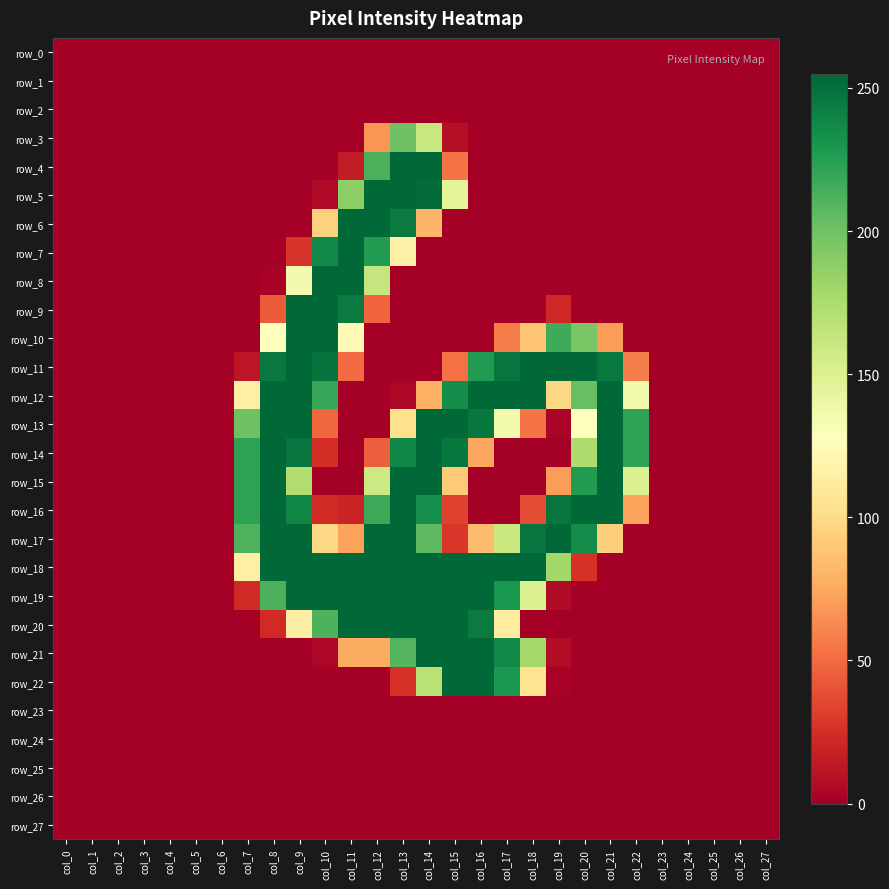

What is the difference between the maximum and minimum values in the row_8 series?

254